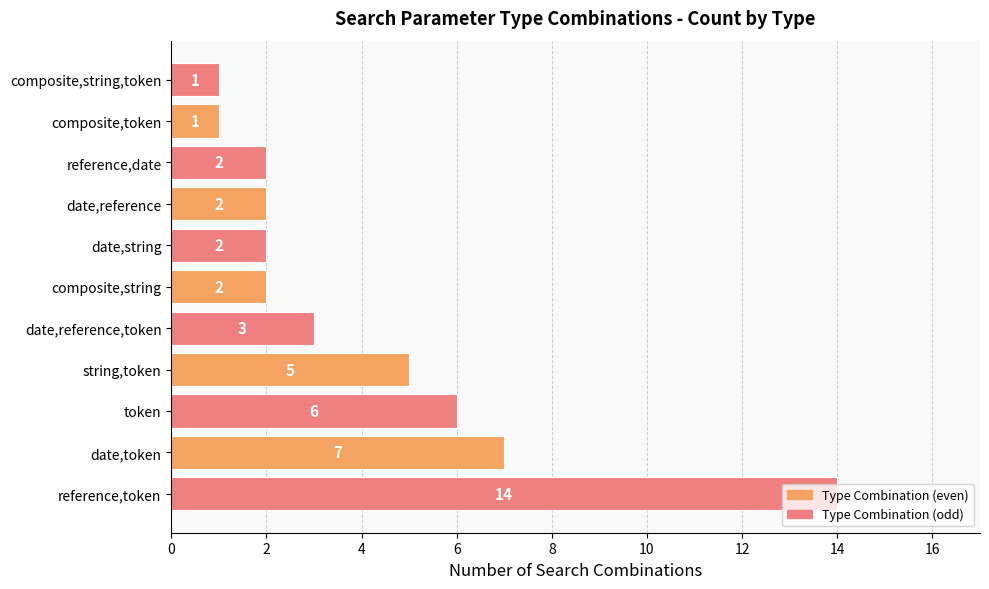

The value at date,reference,token is 3. True or false?

True